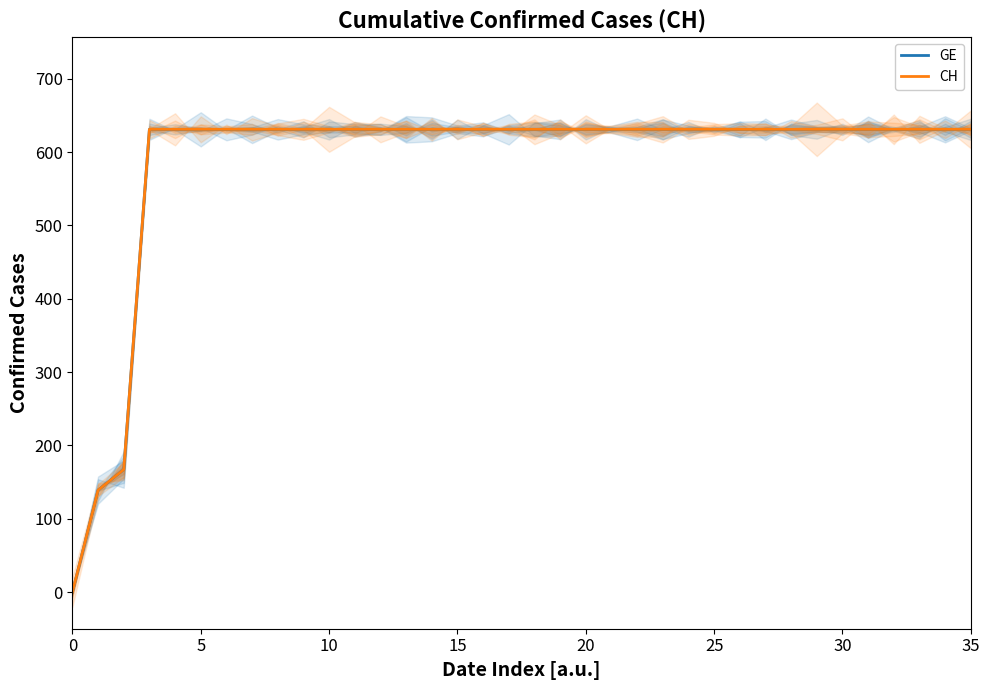

Reading left to right, extract all data points from this chart.

GE: 0	139	167	631	631	631	631	631	631	631	631	631	631	631	631	631	631	631	631	631	631	631	631	631	631	631	631	631	631	631	631	631	631	631	631	631
CH: 0	139	167	631	631	631	631	631	631	631	631	631	631	631	631	631	631	631	631	631	631	631	631	631	631	631	631	631	631	631	631	631	631	631	631	631